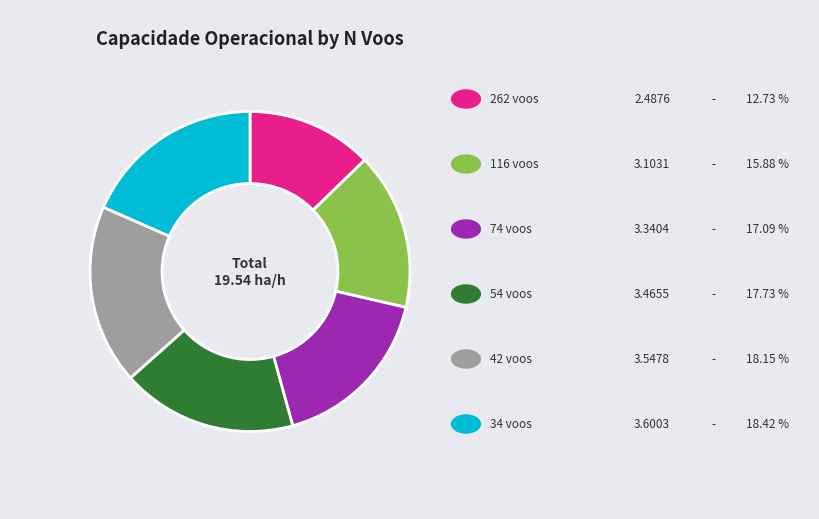

Is there a majority slice in this chart?

No